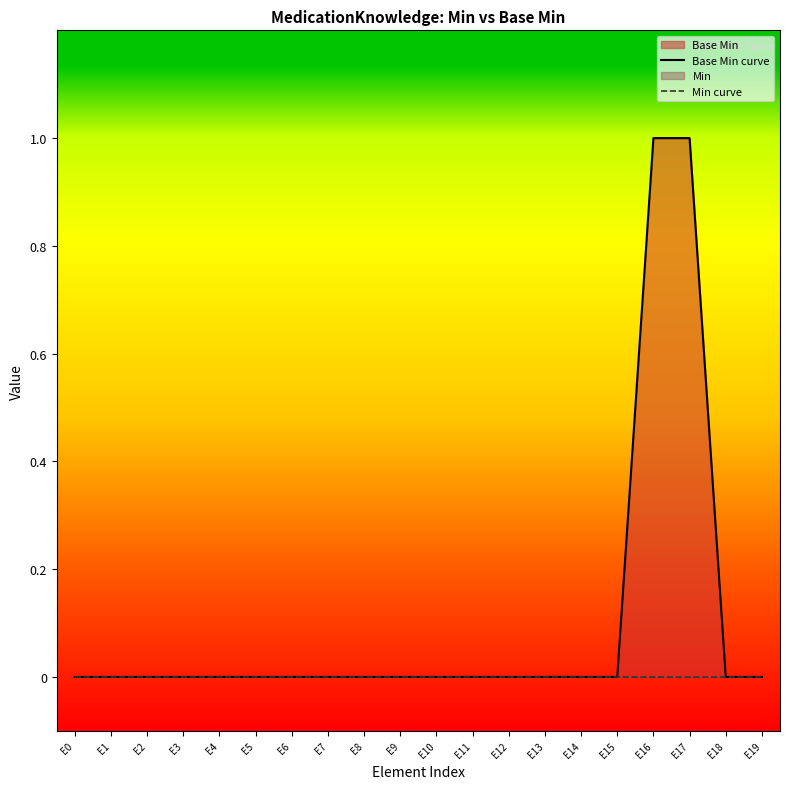

True or false: Base Min curve has a value of 0 at E1.

True